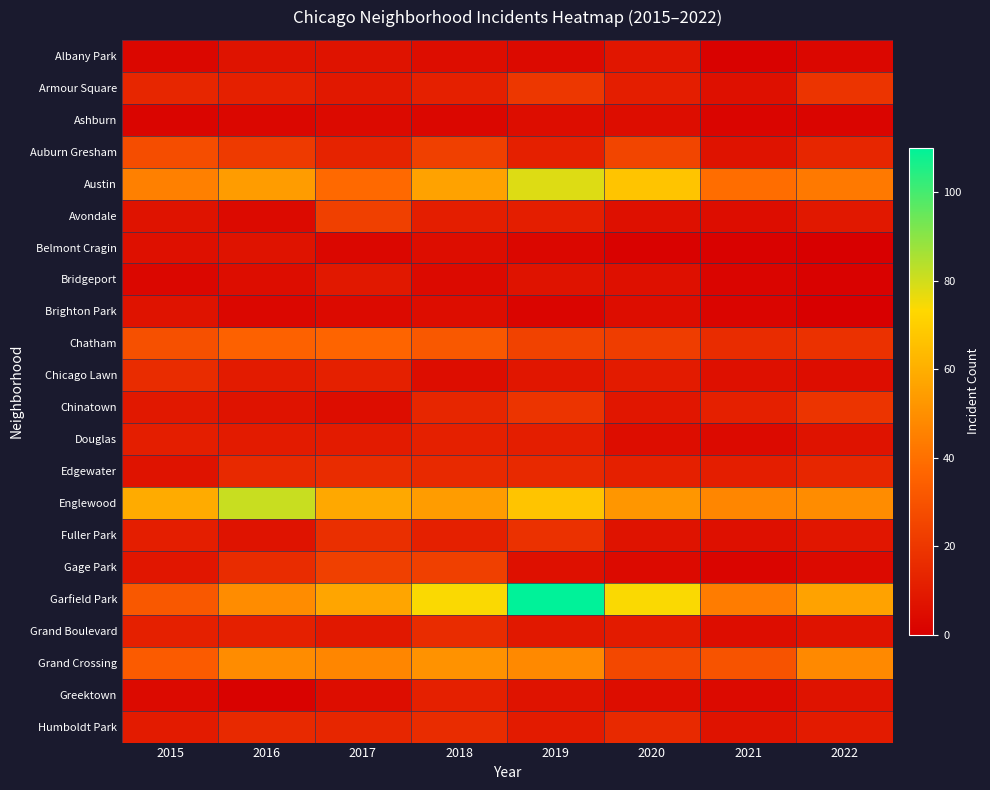

Reading right to left, list all the values displayed in this chart.

Albany Park: 2022=3	2021=1	2020=8	2019=4	2018=5	2017=7	2016=7	2015=3
Armour Square: 2022=19	2021=6	2020=11	2019=20	2018=12	2017=9	2016=12	2015=14
Ashburn: 2022=2	2021=2	2020=5	2019=5	2018=3	2017=4	2016=3	2015=2
Auburn Gresham: 2022=14	2021=7	2020=25	2019=12	2018=23	2017=13	2016=21	2015=28
Austin: 2022=43	2021=39	2020=67	2019=78	2018=56	2017=38	2016=54	2015=45
Avondale: 2022=9	2021=5	2020=6	2019=11	2018=11	2017=23	2016=4	2015=7
Belmont Cragin: 2022=0	2021=1	2020=1	2019=3	2018=5	2017=3	2016=7	2015=6
Bridgeport: 2022=1	2021=2	2020=6	2019=7	2018=4	2017=9	2016=5	2015=3
Brighton Park: 2022=0	2021=2	2020=5	2019=2	2018=5	2017=4	2016=3	2015=7
Chatham: 2022=18	2021=16	2020=22	2019=24	2018=32	2017=36	2016=35	2015=29
Chicago Lawn: 2022=5	2021=6	2020=10	2019=8	2018=5	2017=12	2016=10	2015=16
Chinatown: 2022=19	2021=12	2020=8	2019=19	2018=14	2017=5	2016=7	2015=9
Douglas: 2022=7	2021=4	2020=5	2019=11	2018=12	2017=10	2016=10	2015=11
Edgewater: 2022=14	2021=11	2020=12	2019=15	2018=15	2017=16	2016=15	2015=7
Englewood: 2022=49	2021=47	2020=52	2019=67	2018=54	2017=58	2016=81	2015=59
Fuller Park: 2022=8	2021=6	2020=7	2019=18	2018=12	2017=17	2016=7	2015=11
Gage Park: 2022=4	2021=2	2020=4	2019=6	2018=23	2017=23	2016=16	2015=8
Garfield Park: 2022=56	2021=44	2020=74	2019=110	2018=74	2017=57	2016=49	2015=32
Grand Boulevard: 2022=7	2021=5	2020=10	2019=9	2018=16	2017=9	2016=12	2015=12
Grand Crossing: 2022=48	2021=30	2020=26	2019=48	2018=51	2017=47	2016=49	2015=33
Greektown: 2022=7	2021=4	2020=5	2019=7	2018=12	2017=5	2016=1	2015=4
Humboldt Park: 2022=10	2021=7	2020=15	2019=10	2018=16	2017=14	2016=15	2015=10